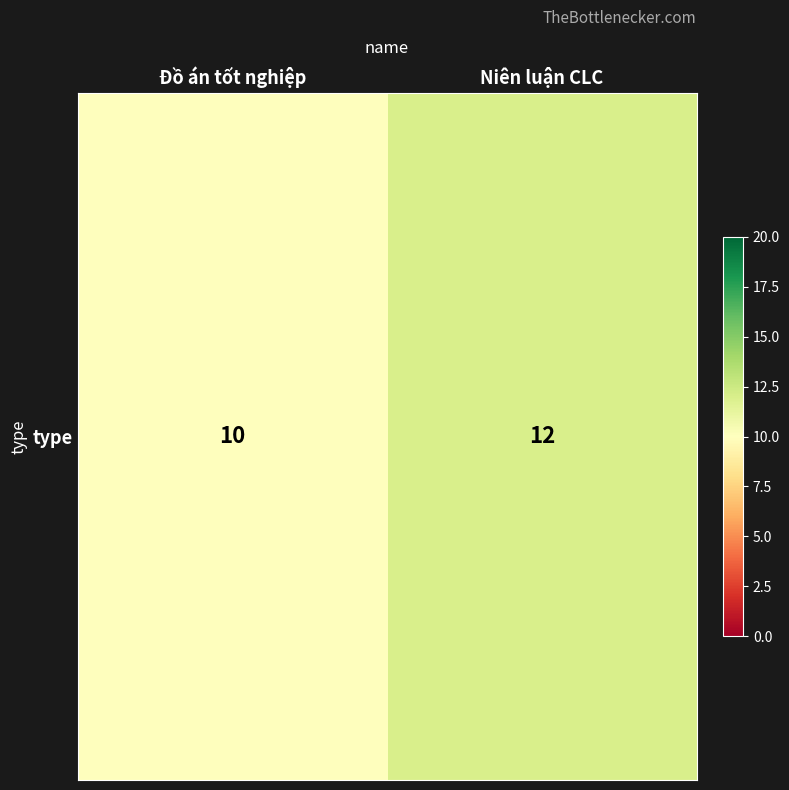

Reading left to right, extract all data points from this chart.

10	12